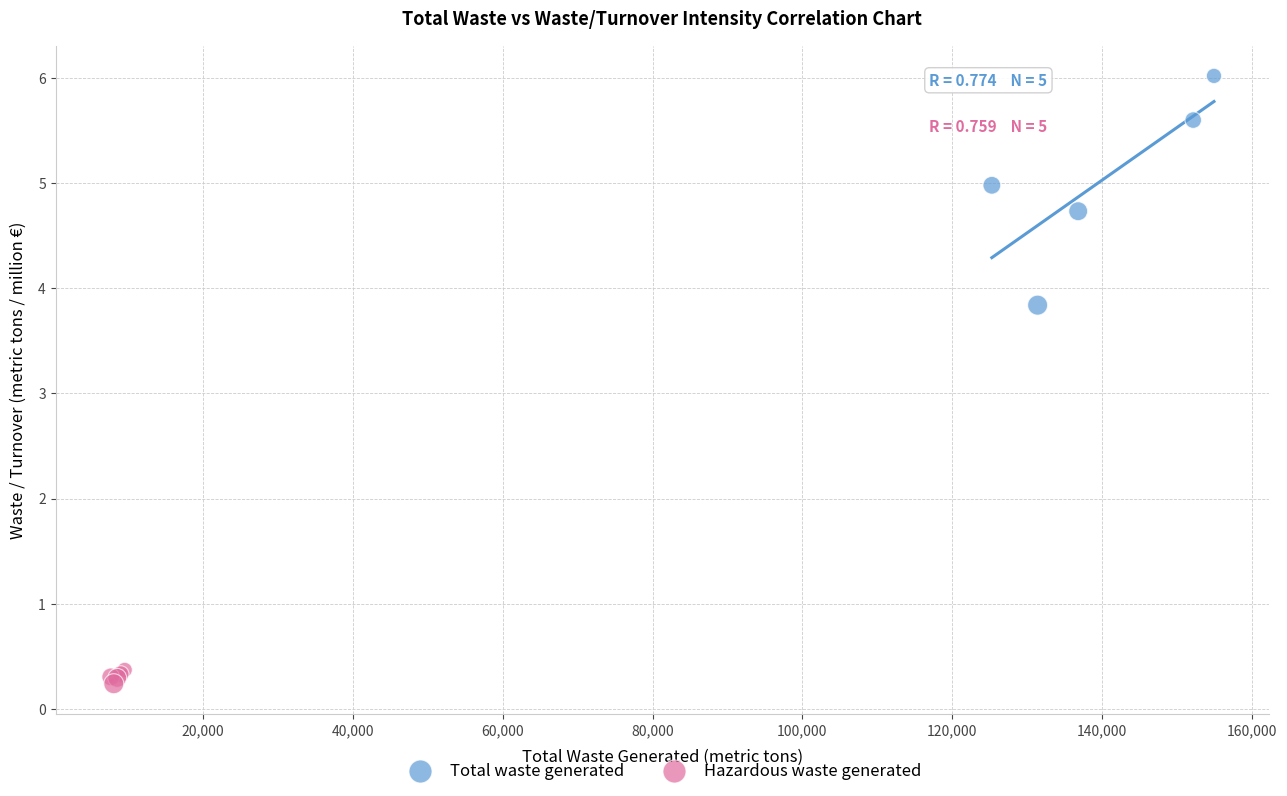

Which series contains the highest Y value?

Total waste generated